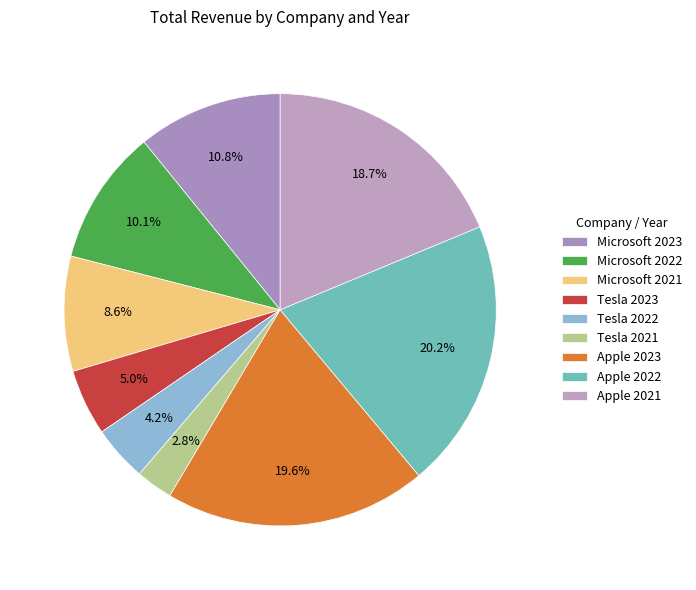

Which slice is the smallest?

Tesla 2021